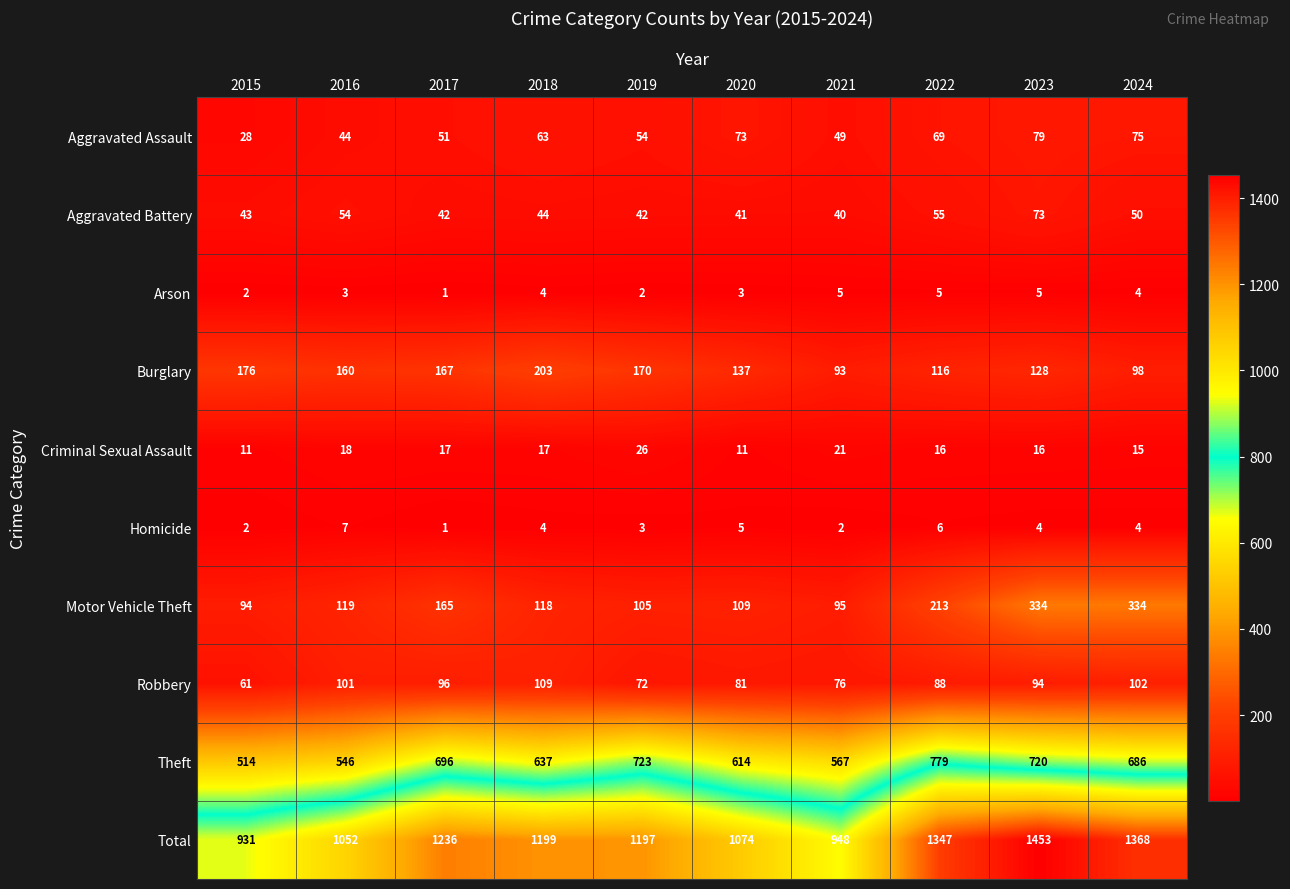

What value does the Theft series have at 2017?

696